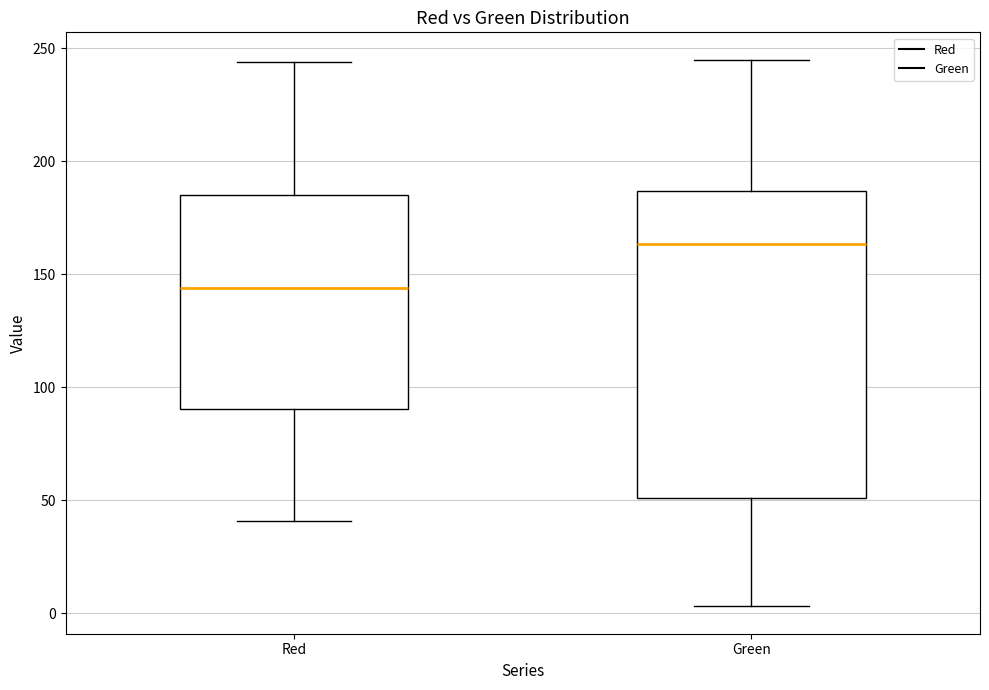

Which box is the tallest, from its lower edge to its upper edge?

Green